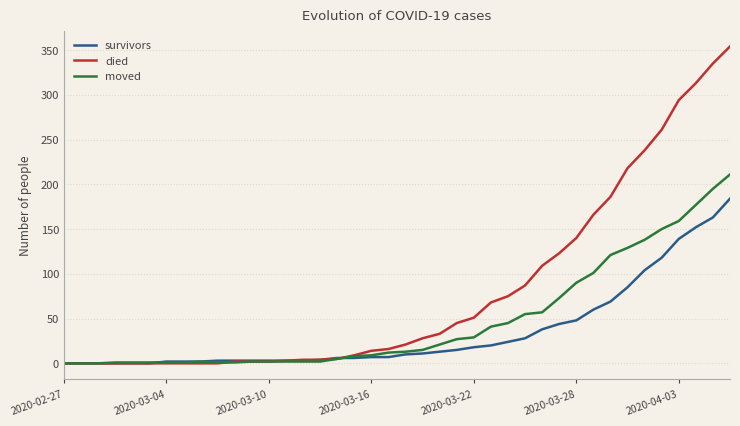

Which series has the largest total across all categories?

died